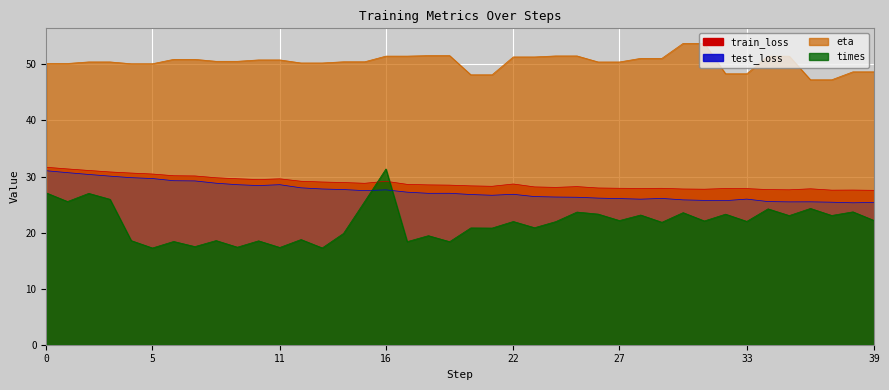

True or false: train_loss and eta cross at least once.

False